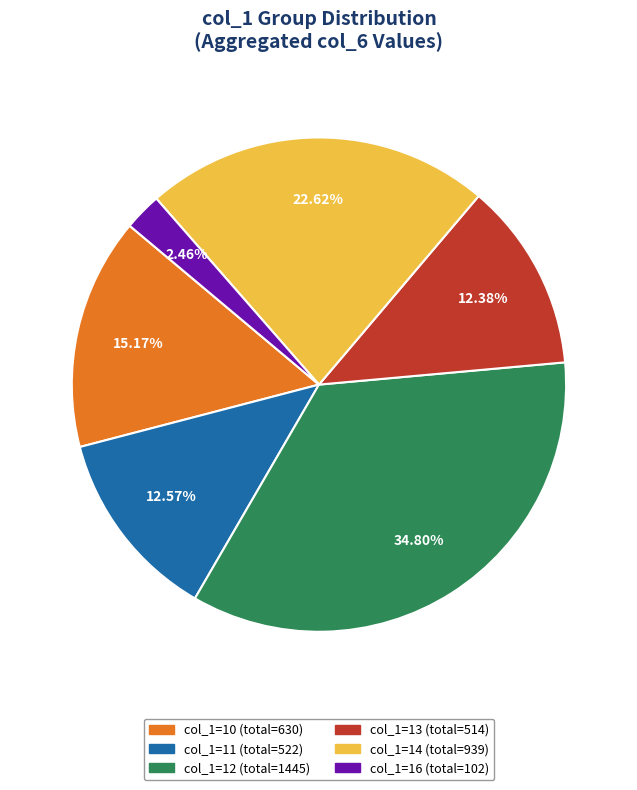

Does any single category account for the majority?

No